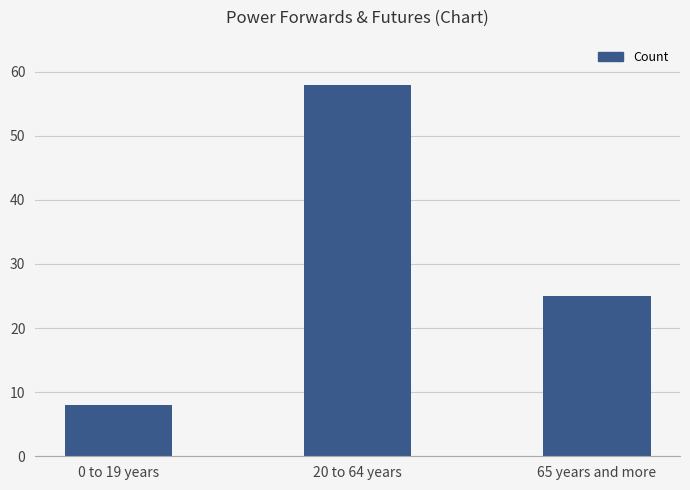

What is the ratio of the value at 0 to 19 years to the value at 20 to 64 years?

0.1